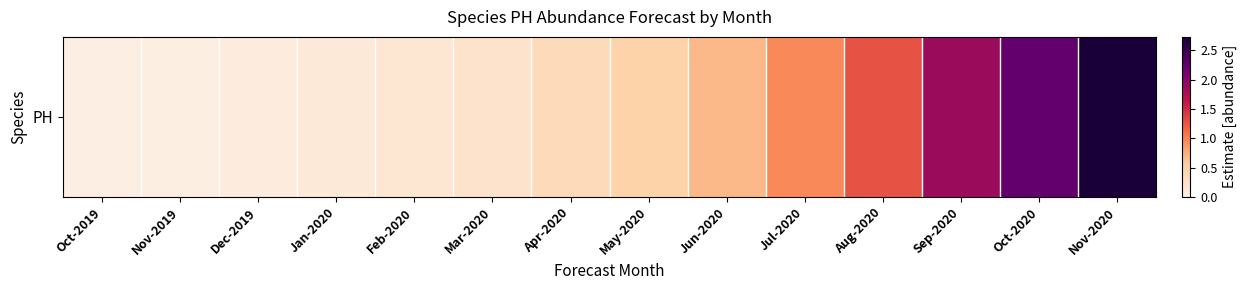

Reading right to left, what are all the values shown in this chart?

Nov-2020=2.7	Oct-2020=2.2	Sep-2020=1.9	Aug-2020=1.3	Jul-2020=1.0	Jun-2020=0.7	May-2020=0.5	Apr-2020=0.4	Mar-2020=0.2	Feb-2020=0.2	Jan-2020=0.1	Dec-2019=0.1	Nov-2019=0.0	Oct-2019=0.0